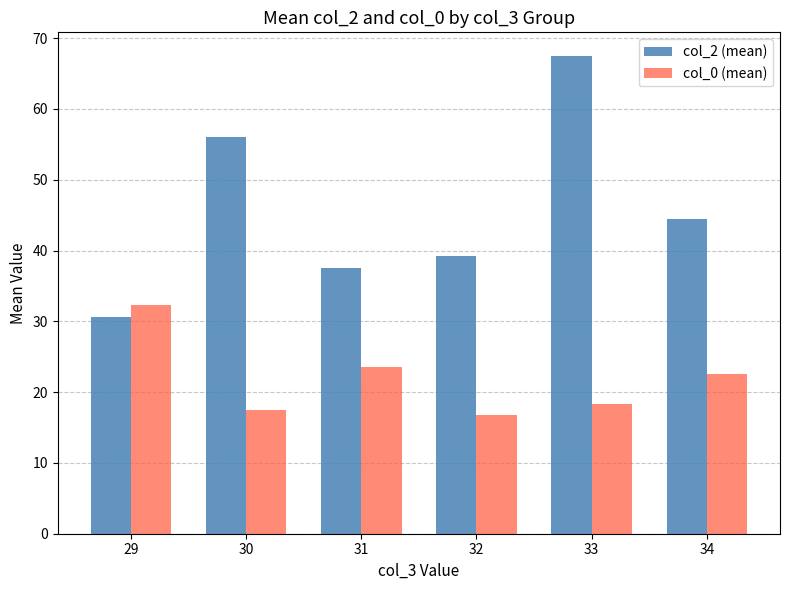

What is the average value of the col_2 (mean) series?

45.9